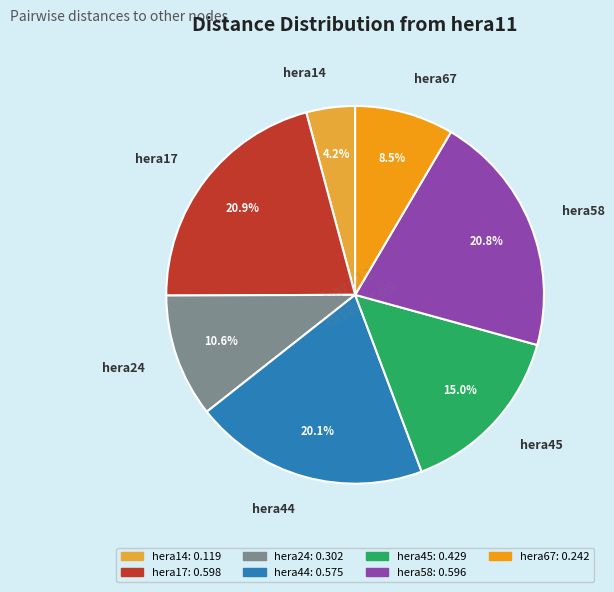

Which slice is the smallest?

hera14